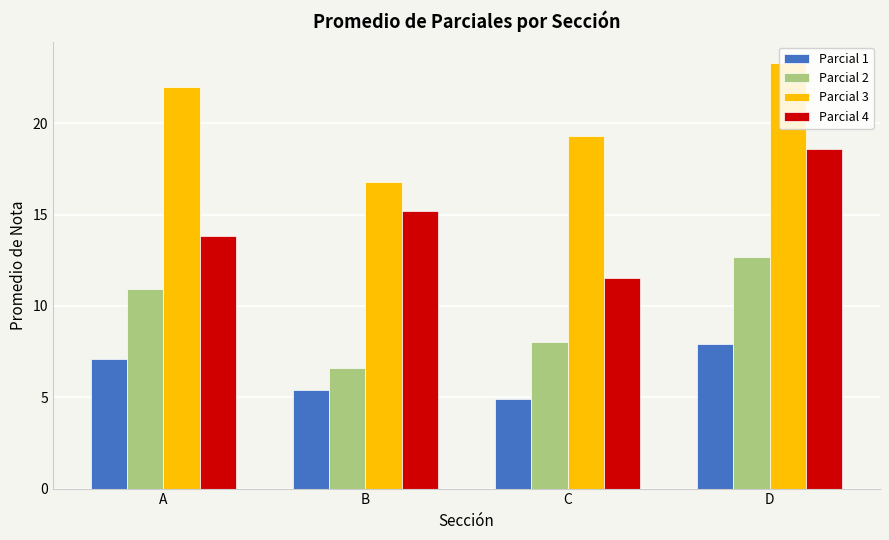

Count the number of data series in this chart.

4